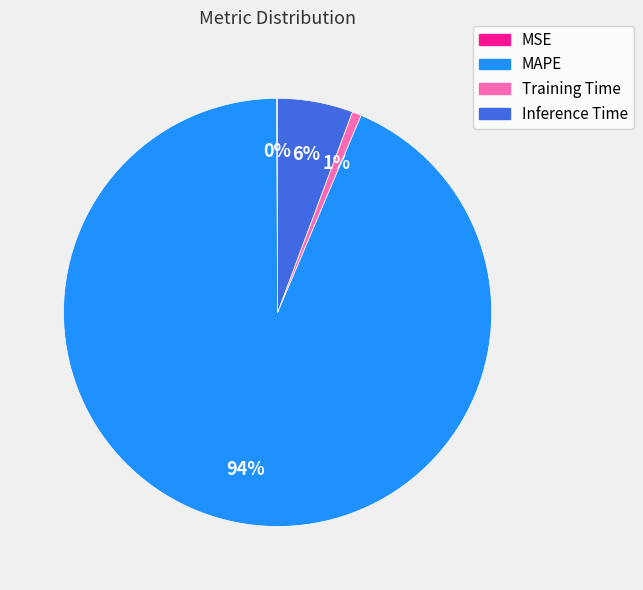

What percentage is the Training Time slice, to the nearest percent?

1%